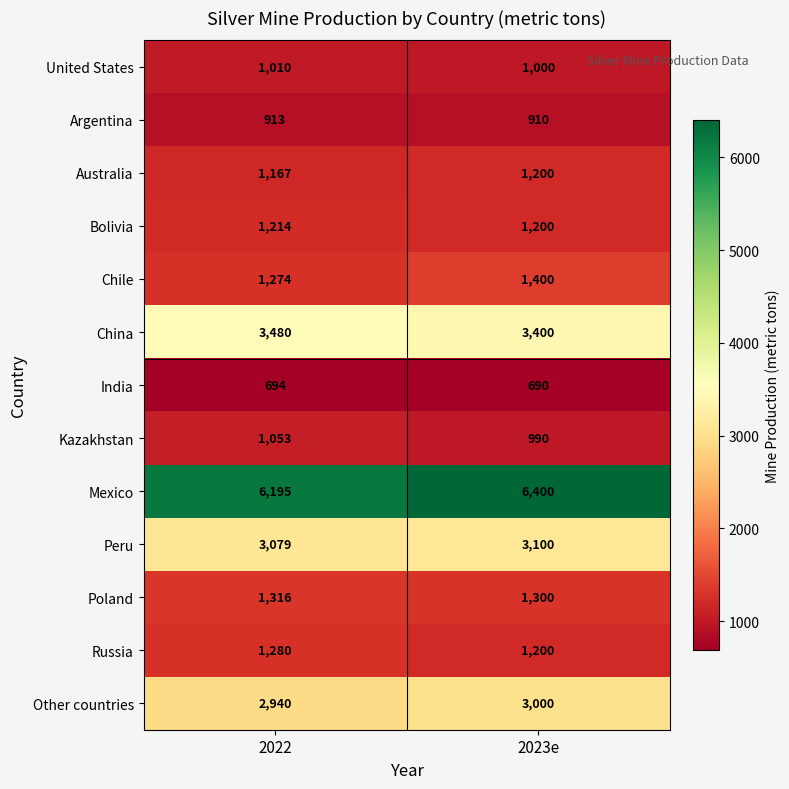

At which category is the sum across all series the highest?

2023e